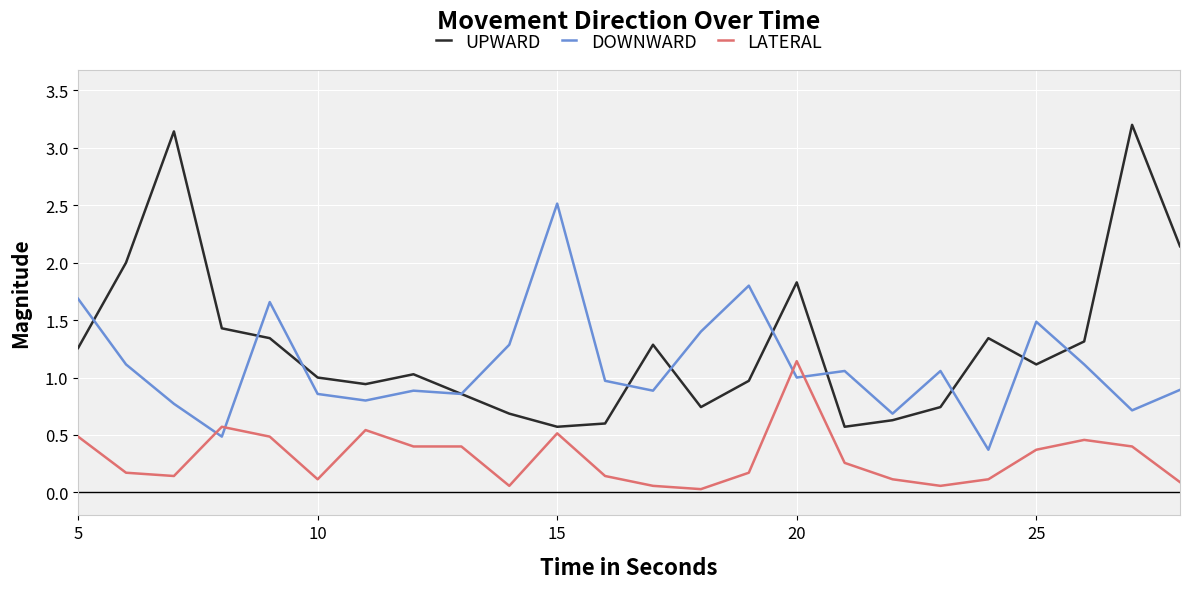

What is the difference between the maximum and minimum values in the UPWARD series?

2.6